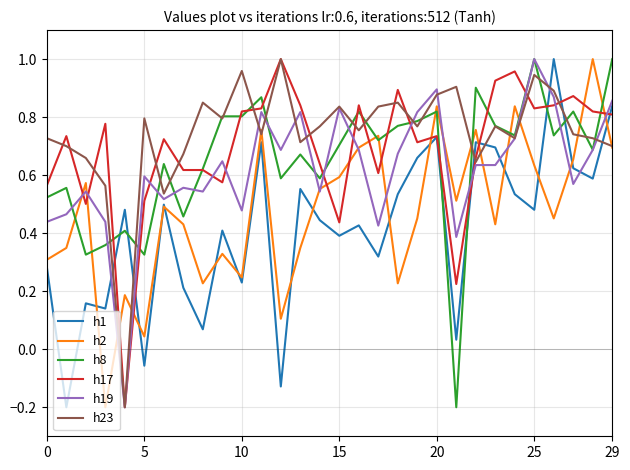

Which series ends up on top after the final intersection of h2 and h1?

h1